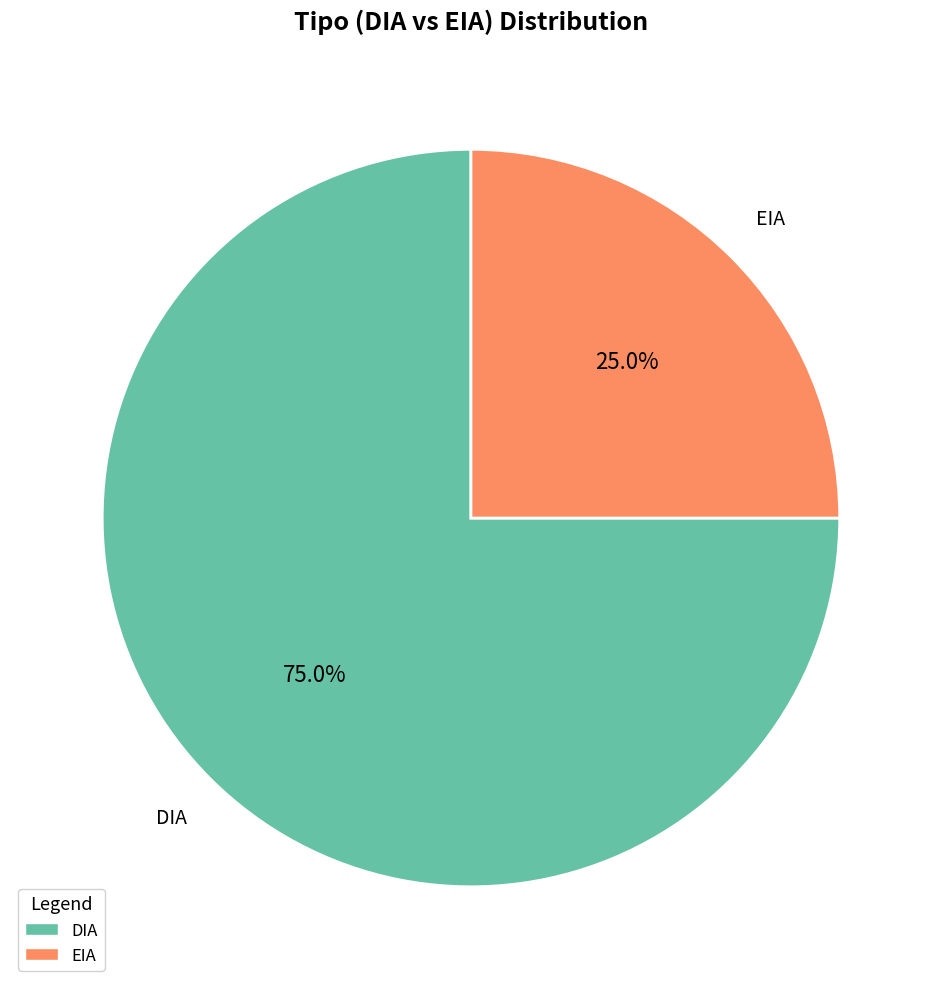

To the nearest percent, what portion does DIA represent?

75%